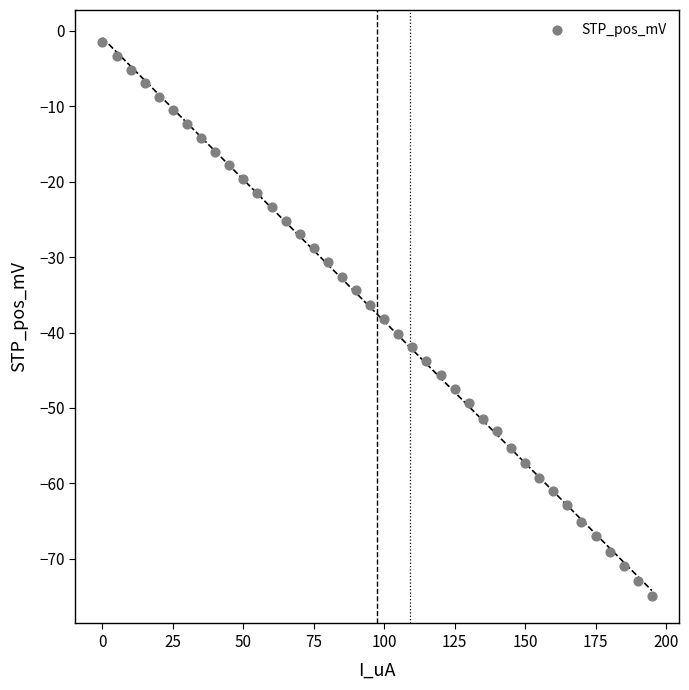

What is the range of X values (max minus min)?

195.0